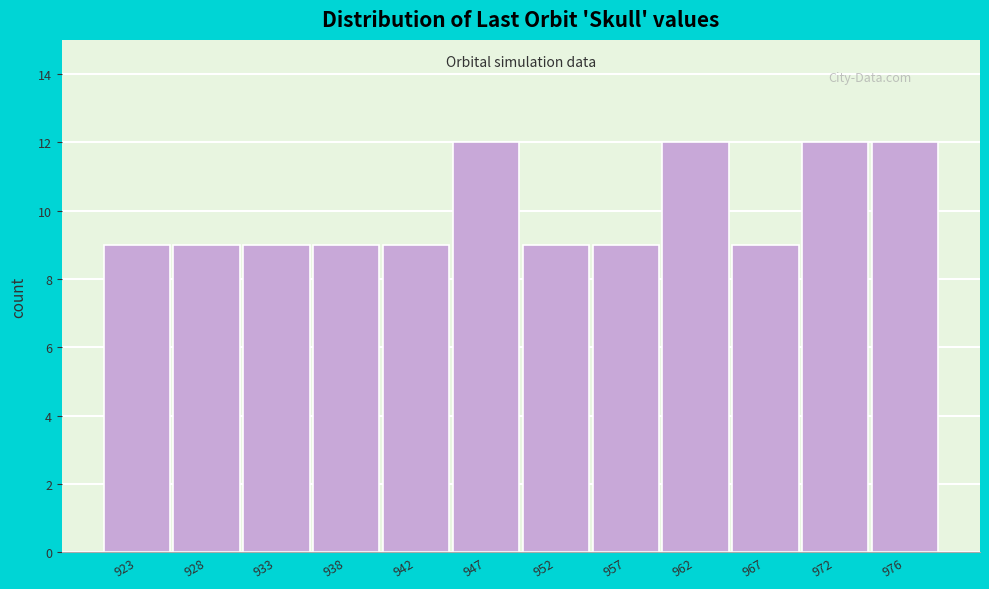

Reading left to right, extract all data points from this chart.

923=9	928=9	933=9	938=9	942=9	947=12	952=9	957=9	962=12	967=9	972=12	976=12